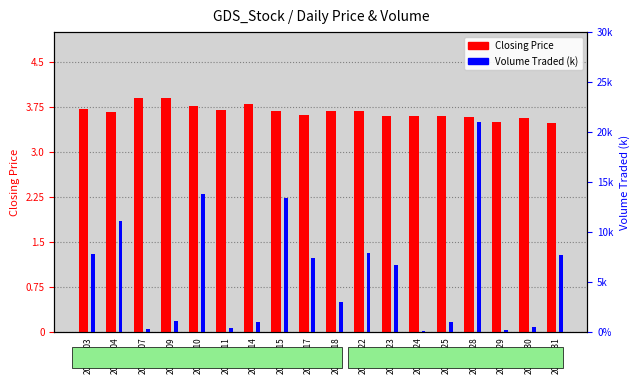

What is the value of the Closing Price bar at the 3rd from the left?

3.9